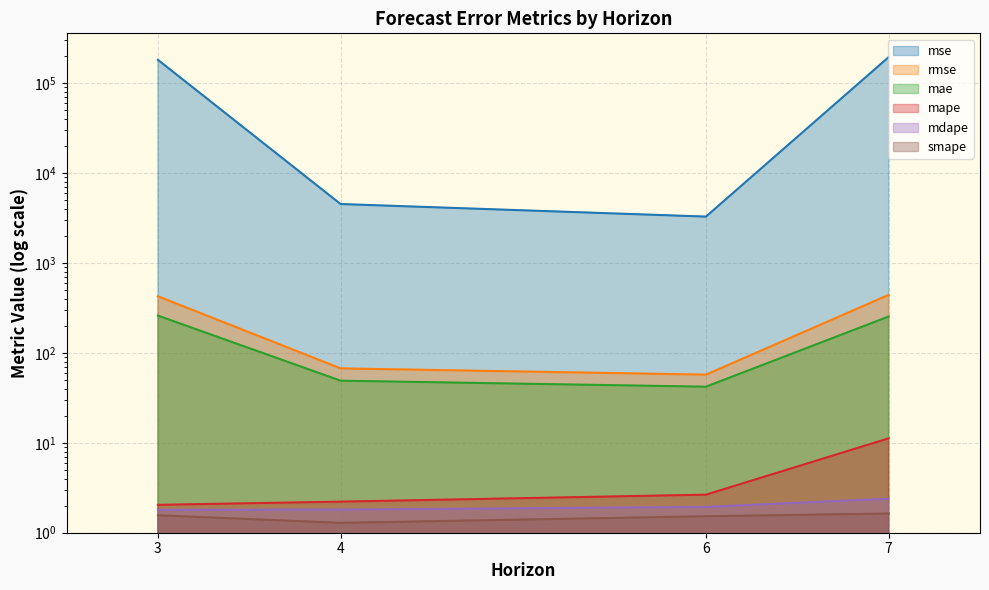

Reading left to right, extract all data points from this chart.

mse: 182462.2	4536.4	3288.2	195547.4
rmse: 427.2	67.4	57.3	442.2
mae: 260.3	49.1	42.1	254.3
mape: 2.0	2.2	2.7	11.2
mdape: 1.8	1.8	1.9	2.4
smape: 1.6	1.3	1.5	1.6